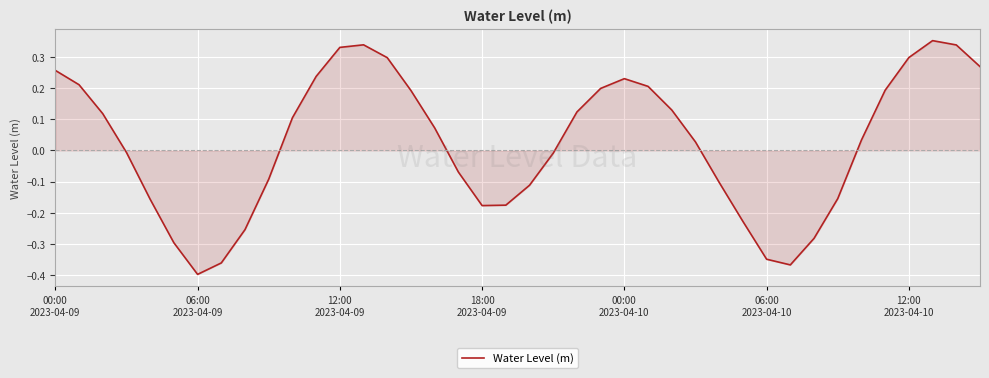

What is the difference between the maximum and minimum values?

0.7